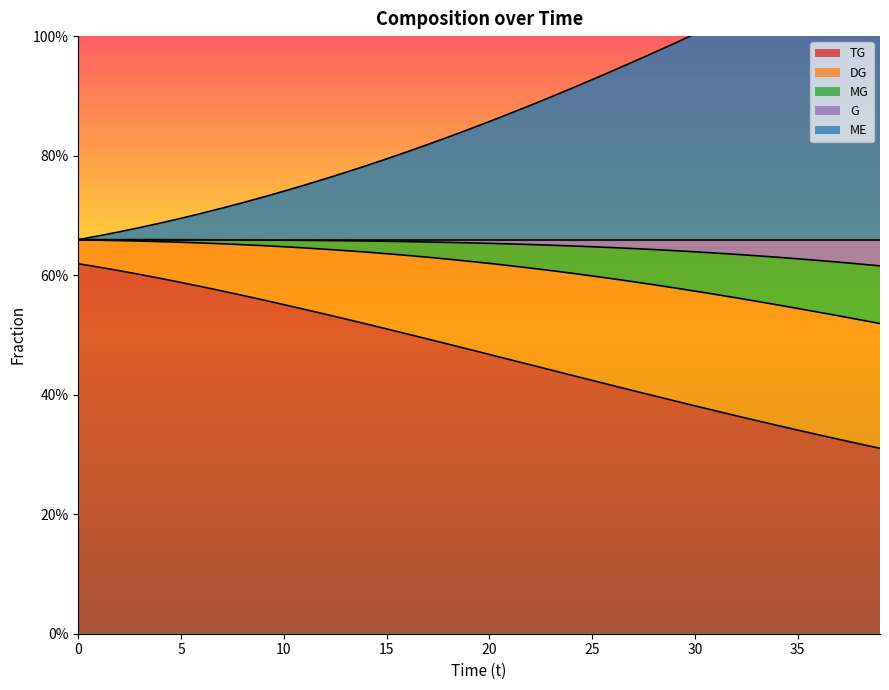

True or false: ME has more than 2 points higher than both neighbors.

False